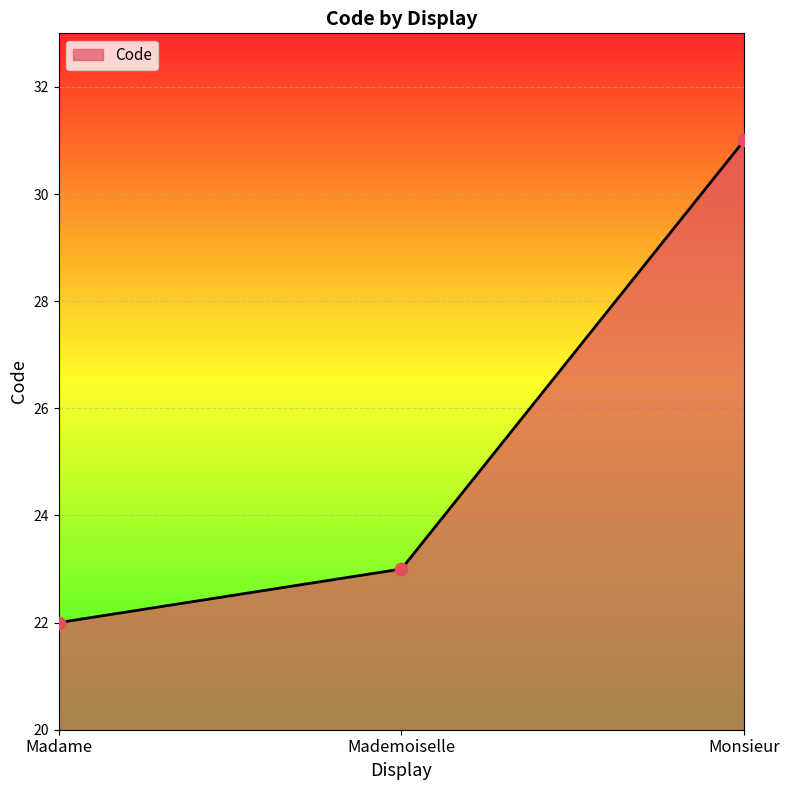

What is the ratio of the value at Monsieur to the value at Madame?

1.4